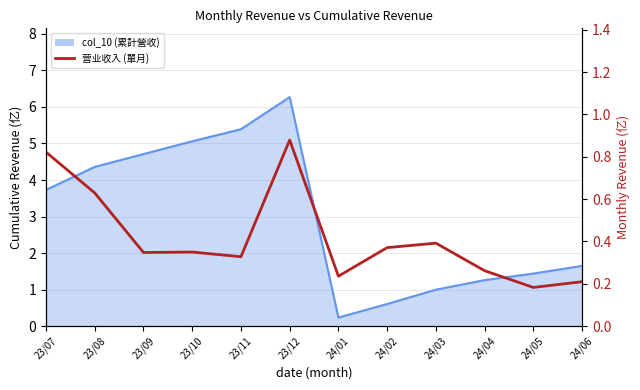

What is the smallest value displayed?

0.2